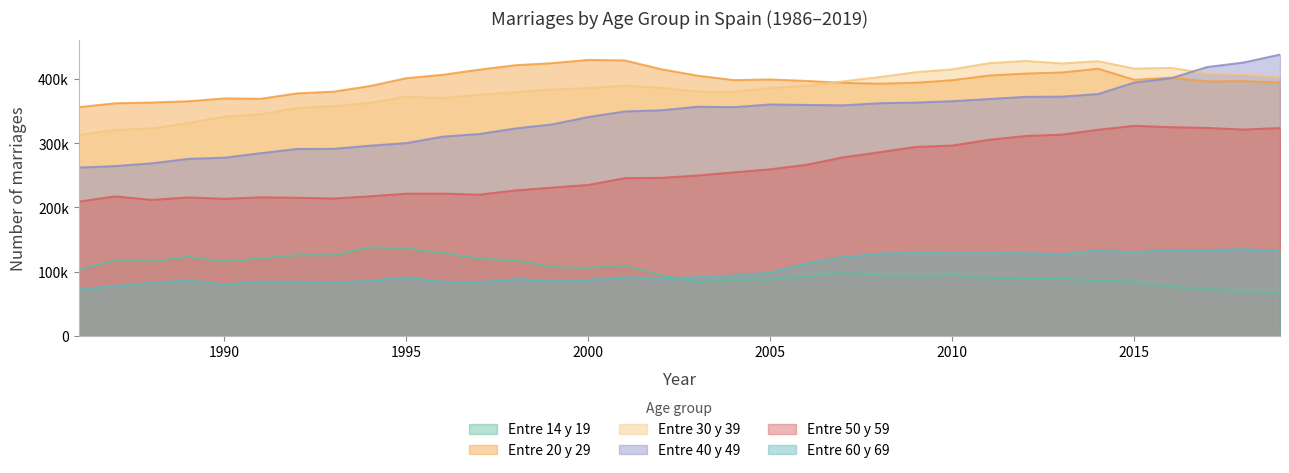

Reading right to left, list all the values displayed in this chart.

Entre 14 y 19: 68275	69110	73908	76013	84220	85929	88944	88559	90513	94786	93474	94506	98477	92288	87754	87502	83905	94623	109862	105847	107110	117755	120050	129108	135990	137941	125507	125698	120774	115540	122974	115869	118278	102941
Entre 20 y 29: 394659	396695	396470	402160	398774	416029	410208	408472	405424	398210	394277	392734	393968	397035	399386	398281	405213	415270	428986	429748	424695	421578	414538	406608	401340	389078	380321	377657	369243	369828	365320	363422	362236	356210
Entre 30 y 39: 403255	407374	408704	417343	416193	427748	424249	428214	424651	415076	410693	403101	396476	389593	386100	380055	380718	386237	389792	386025	383719	379710	375466	370347	372487	362889	358127	354970	345385	341395	331645	323056	320864	312801
Entre 40 y 49: 438094	425727	418679	401195	394624	376622	372592	372225	368878	365510	363404	362351	359108	359638	360414	356224	356798	351322	349526	340854	329354	323030	314349	310293	300251	296235	291293	291098	284570	277521	275666	268667	264460	262147
Entre 50 y 59: 323776	321346	323884	325036	327198	321017	313434	311288	305342	296435	294299	286026	278126	266503	259479	254732	249837	246160	245656	235090	230969	226575	219918	221613	221428	217416	213949	215176	215802	213505	215702	211783	217272	209141
Entre 60 y 69: 132046	135092	133395	133832	130245	133196	127320	128810	129608	129409	130280	128059	122830	112908	98597	94075	91284	89830	91572	87114	86318	88534	83422	84529	91283	86235	82299	84350	84526	80094	86434	82835	77600	72778